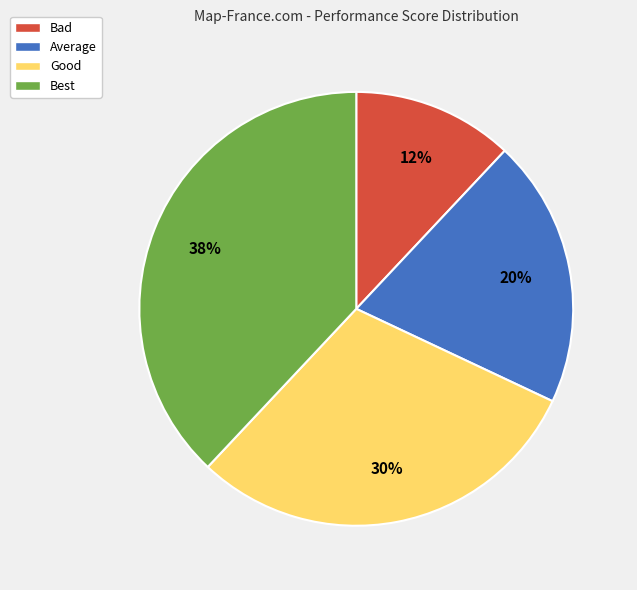

Count the number of slices in the pie.

4